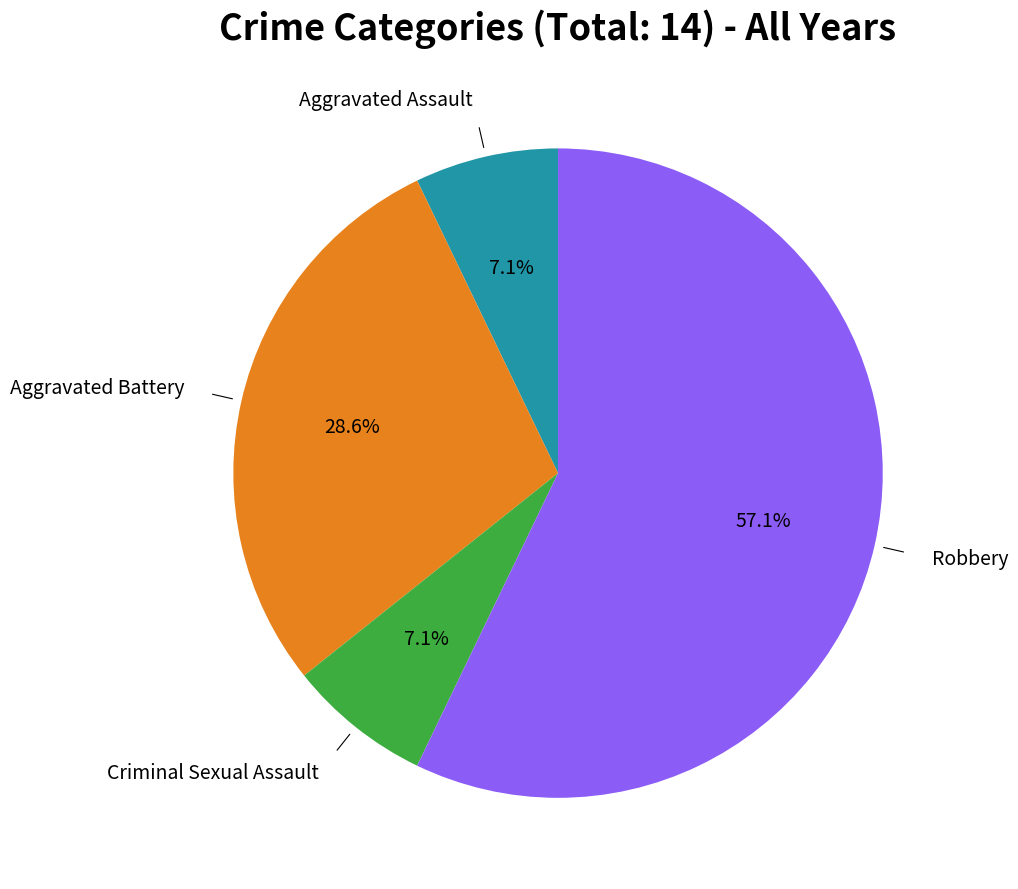

How many segments does this pie chart have?

4